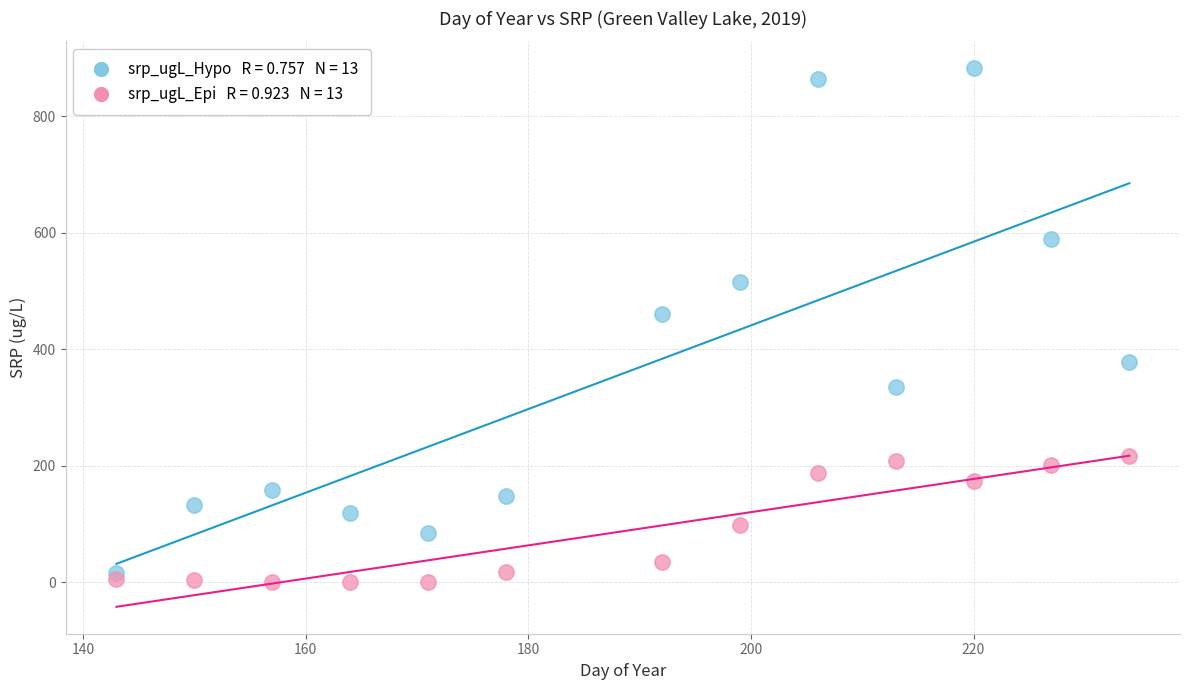

Across all series, what Y value is closest to 441?

460.9